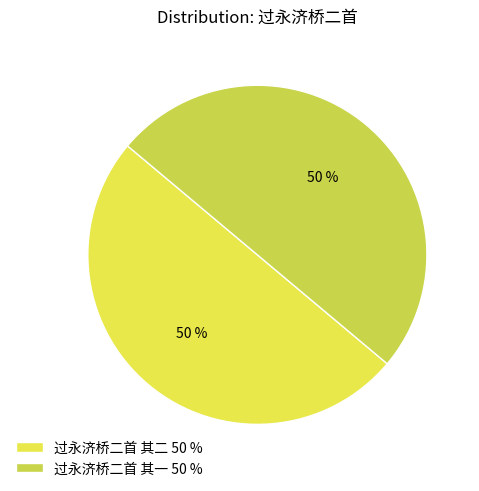

Count the number of slices in the pie.

2